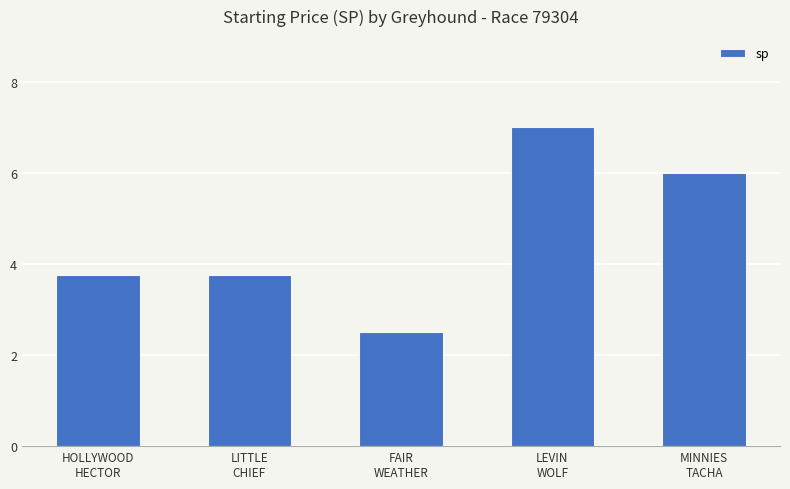

What is the label of the 5th bar from the right?

HOLLYWOOD
HECTOR